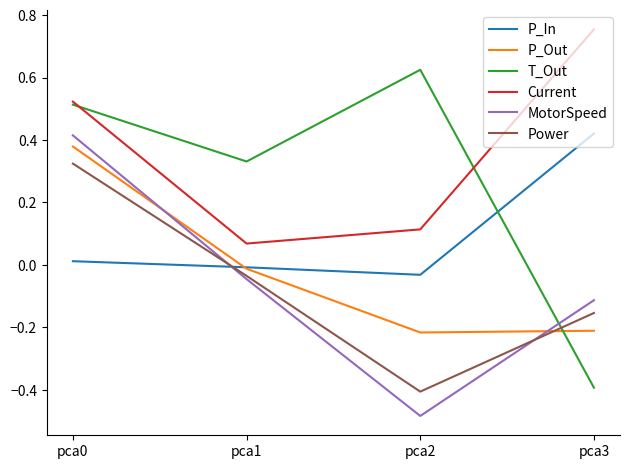

At pca2, list the series in order from smallest to largest.

MotorSpeed, Power, P_Out, P_In, Current, T_Out